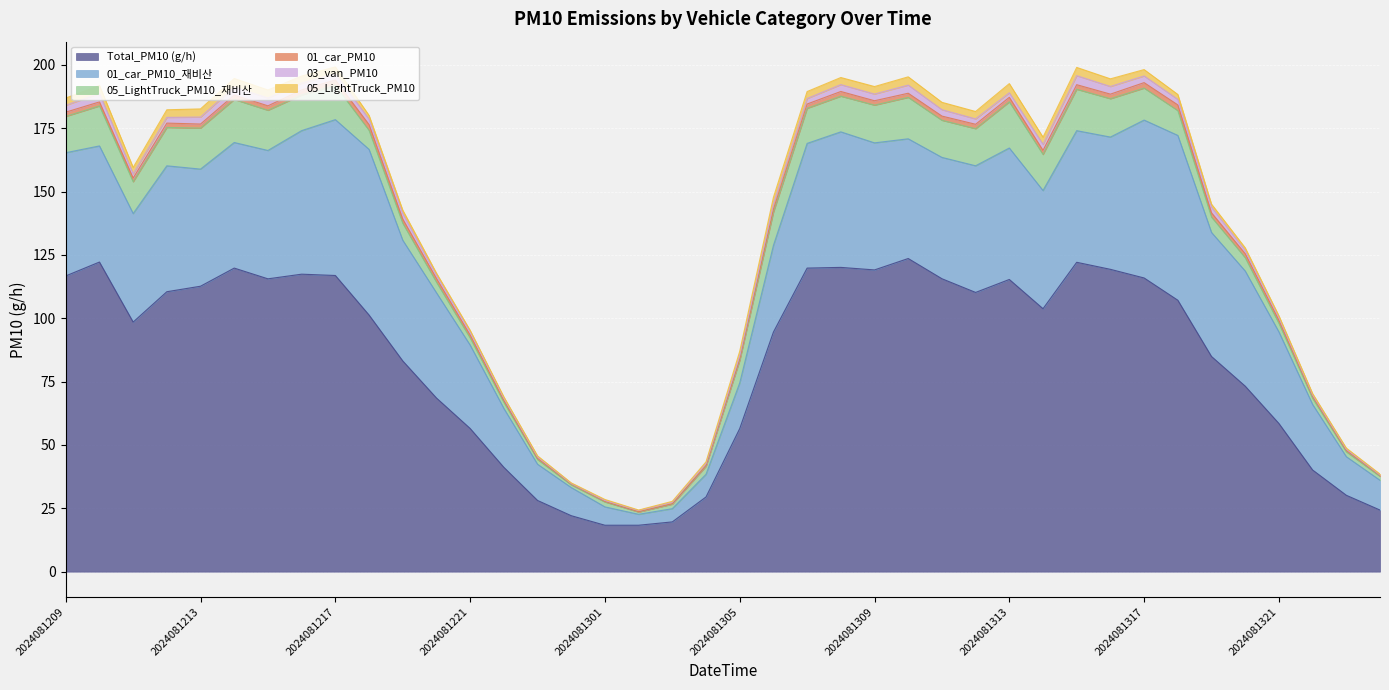

How many data points in Total_PM10 (g/h) are less than 103?

20